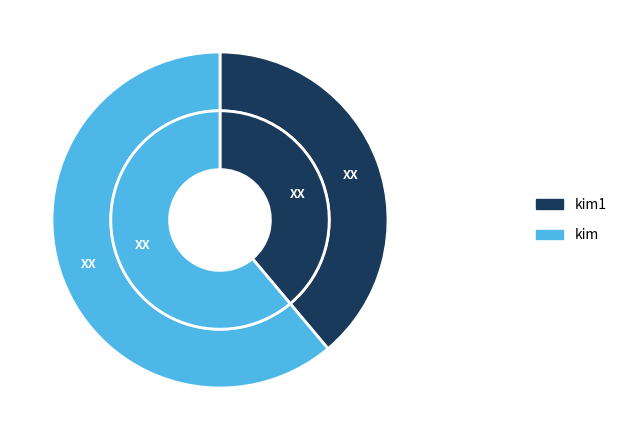

What is the majority slice?

kim